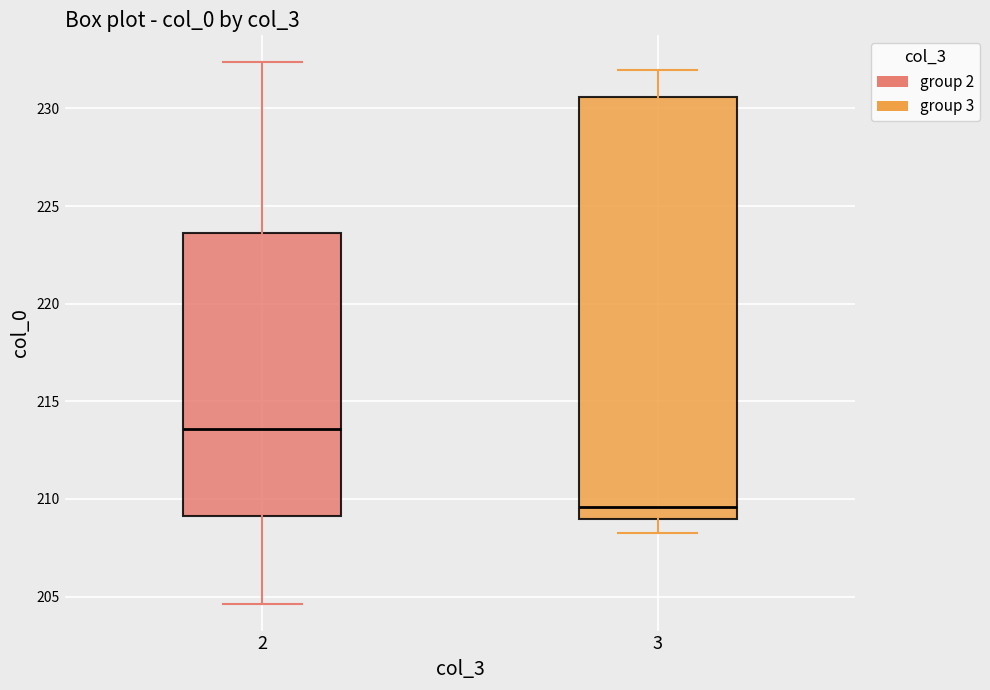

Reading left to right, transcribe this box plot: for each box, give where its median line is, the range the box spans, and where its two whiskers end, as read against the y-axis. The values are not printed on the chart, so give them approximately, as read against the axis.

2: median 213.5, box 209.0 to 223.5, whiskers 204.5 to 232.5
3: median 209.5, box 209.0 to 230.5, whiskers 208.5 to 232.0